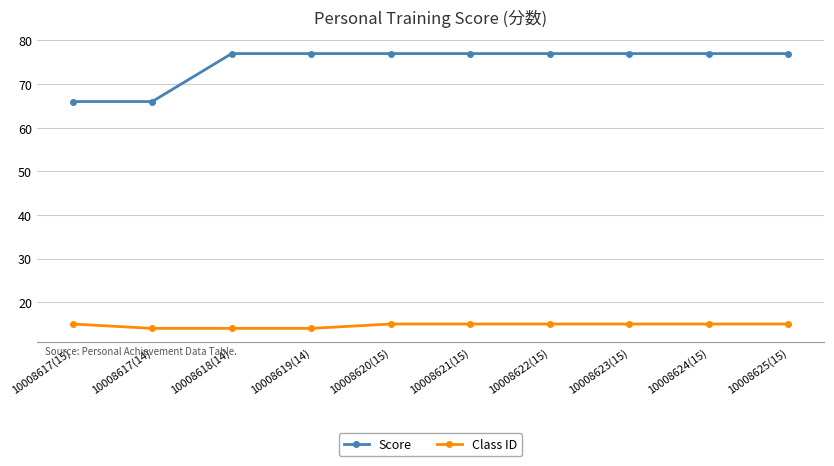

What is the sum of all Score values?

748